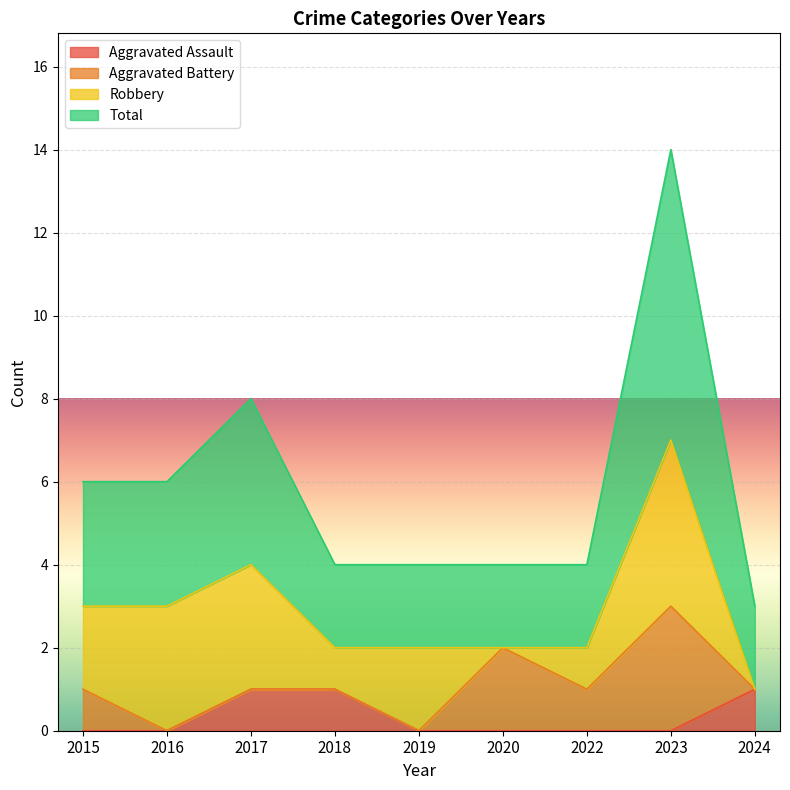

What is the value of the Total point at the 4th from the left?

4